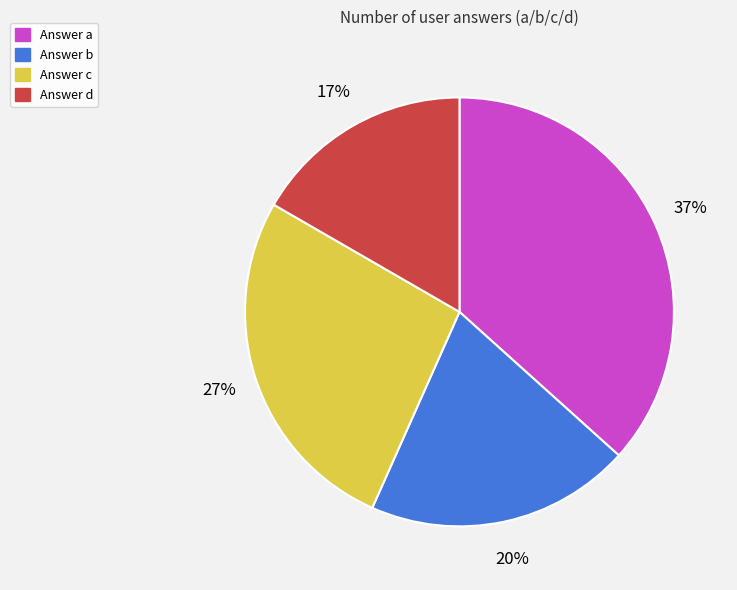

Does any single category account for the majority?

No